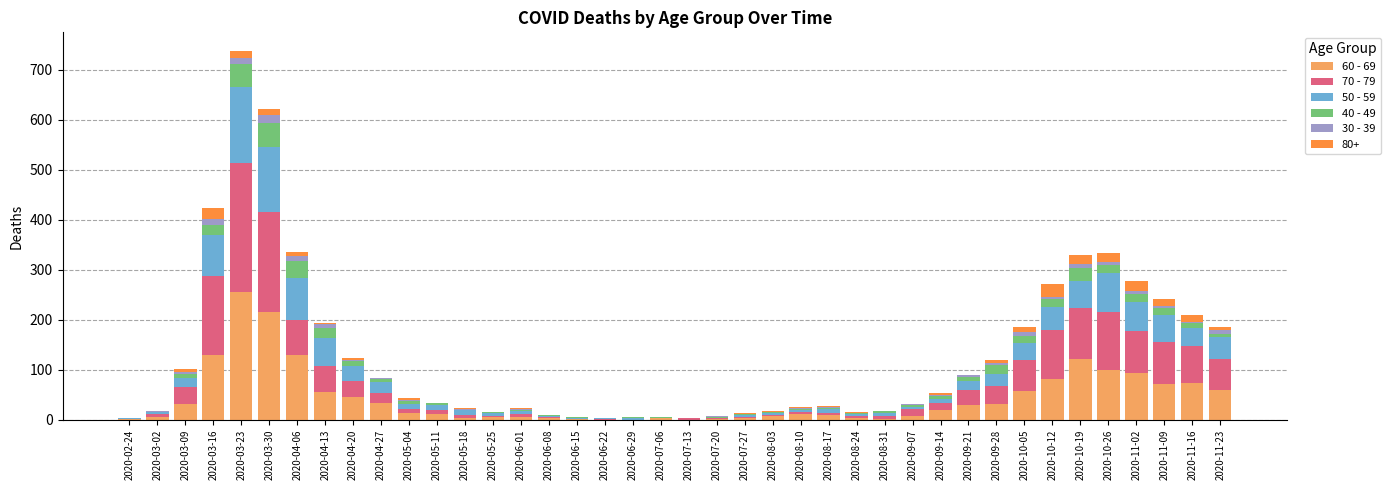

At which label does 60 - 69 reach its peak?

2020-03-23